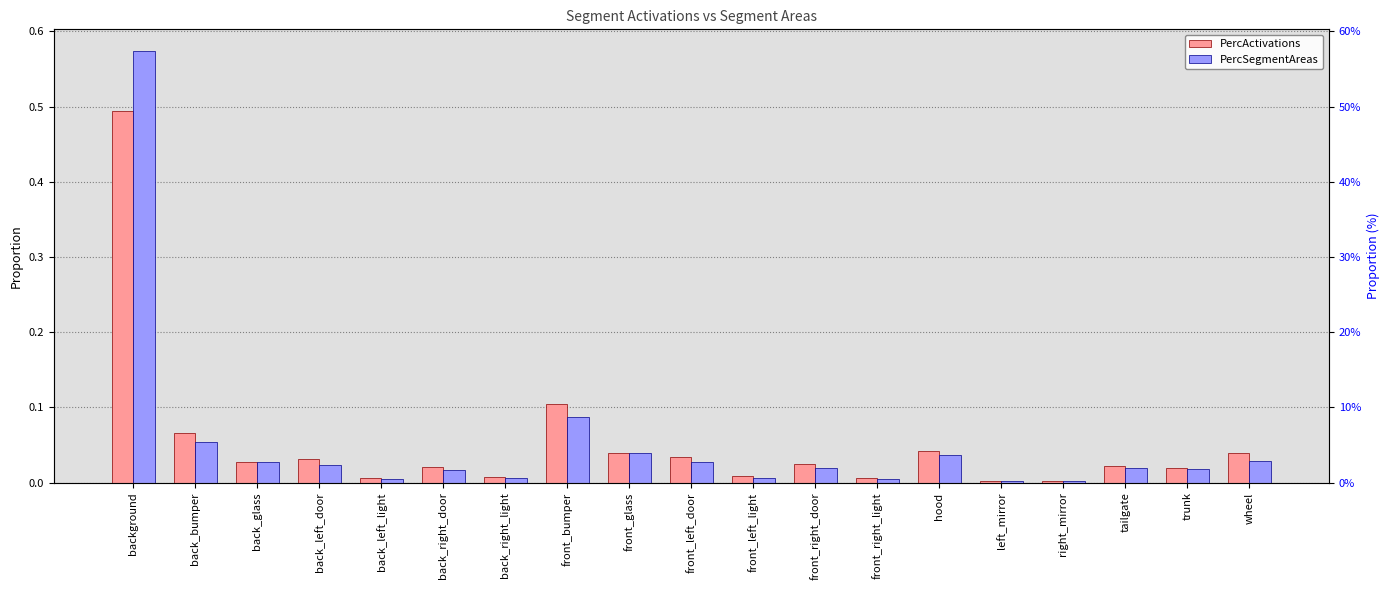

Which label corresponds to the largest value in the chart?

background